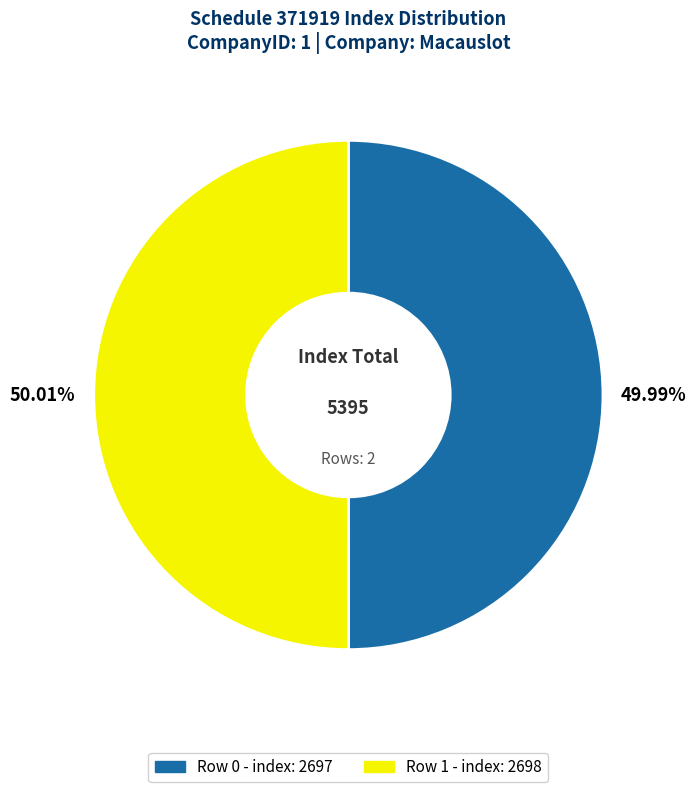

How many slices are in this pie chart?

2